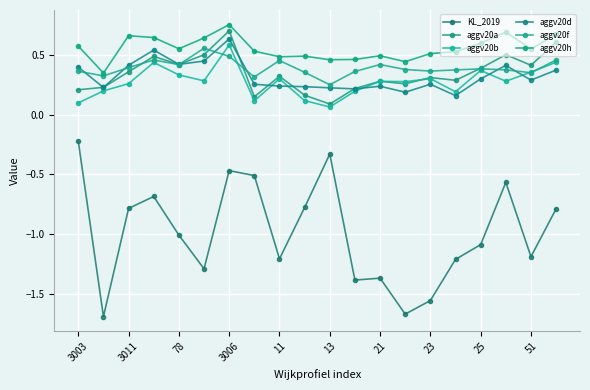

Does the chart have visible grid lines?

Yes